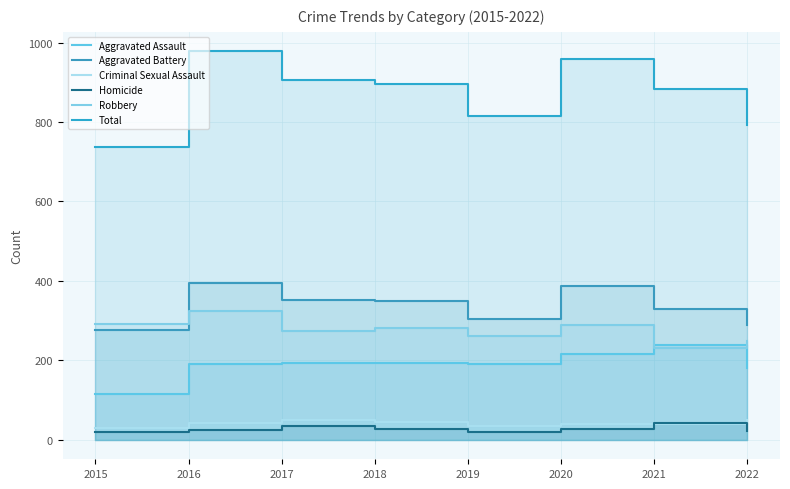

Which series has the largest total across all categories?

Total